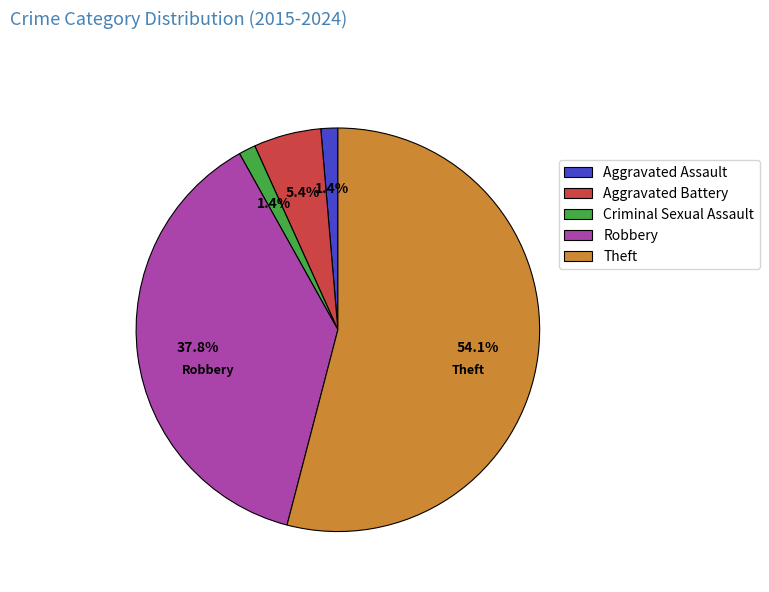

Approximately how many times larger is the value at Theft compared to Aggravated Battery?

10.0